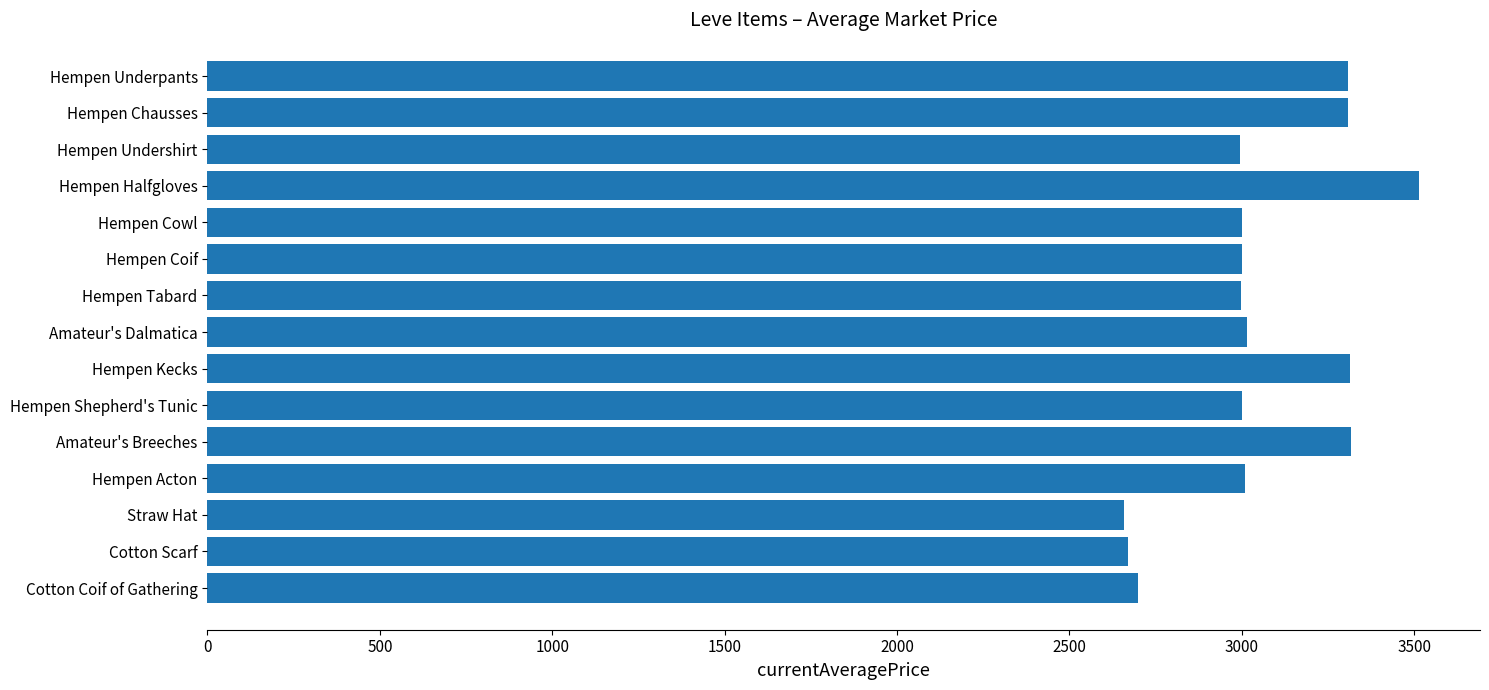

What is the label of the 3rd bar from the bottom?

Straw Hat